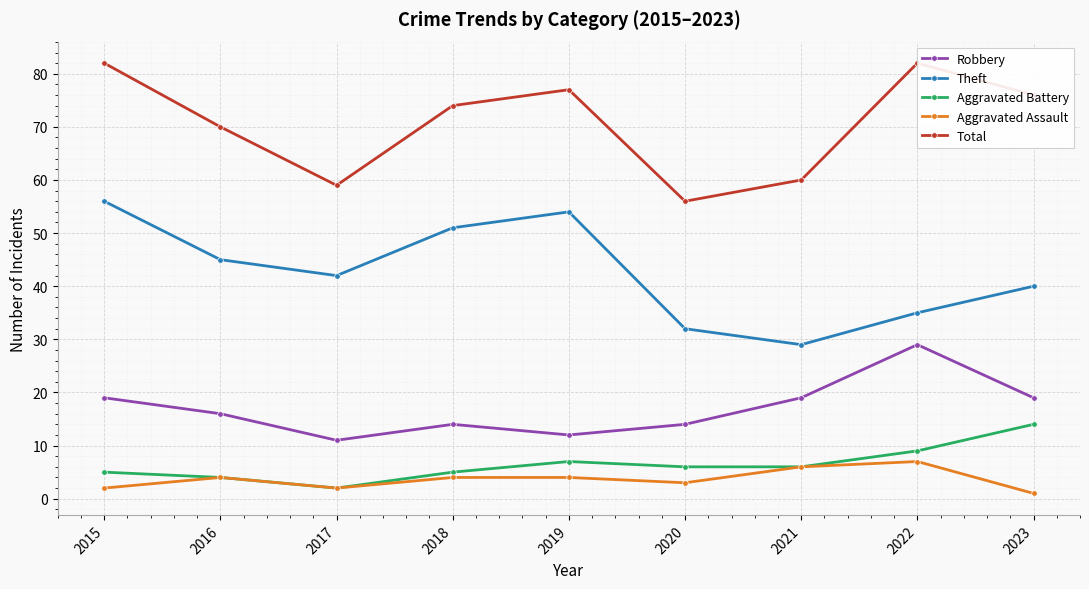

What are all the series names shown in the legend?

Robbery, Theft, Aggravated Battery, Aggravated Assault, Total